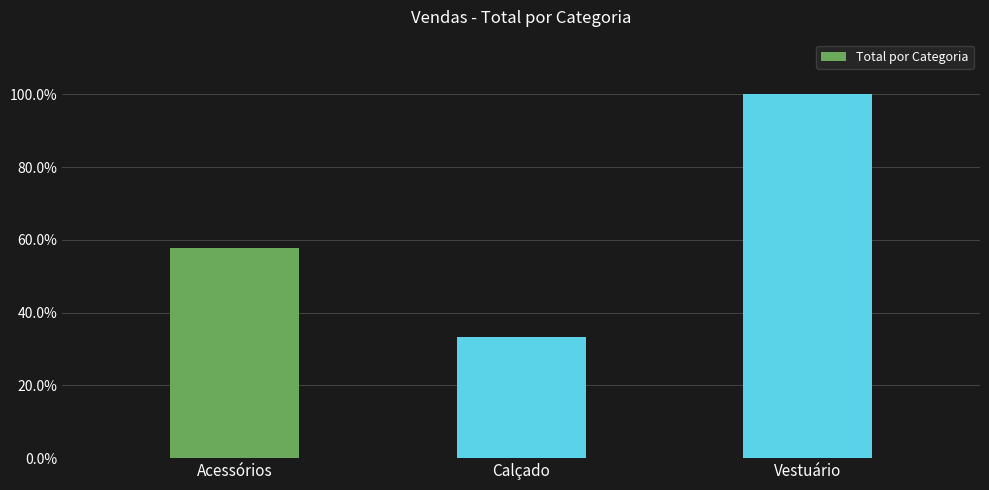

What is the change in value from Acessórios to Vestuário?

+42.3